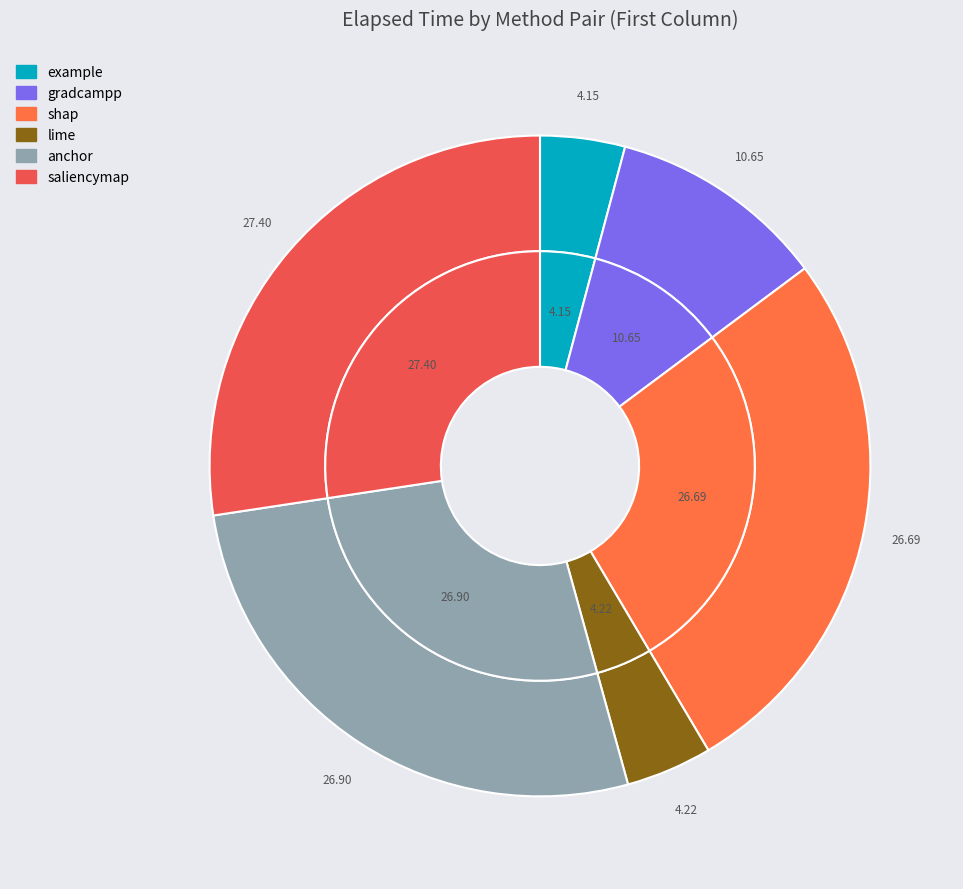

How many segments does this pie chart have?

6